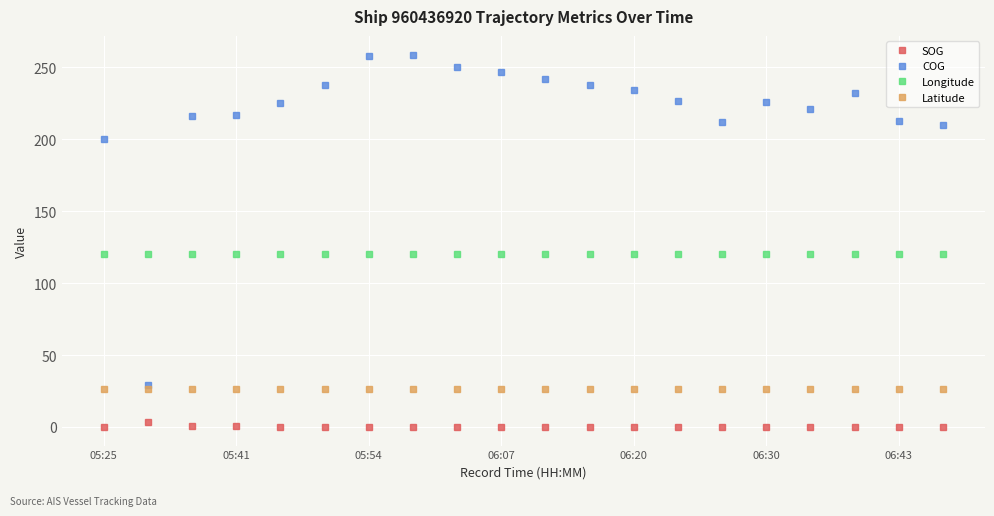

Which series has the widest spread of values?

COG